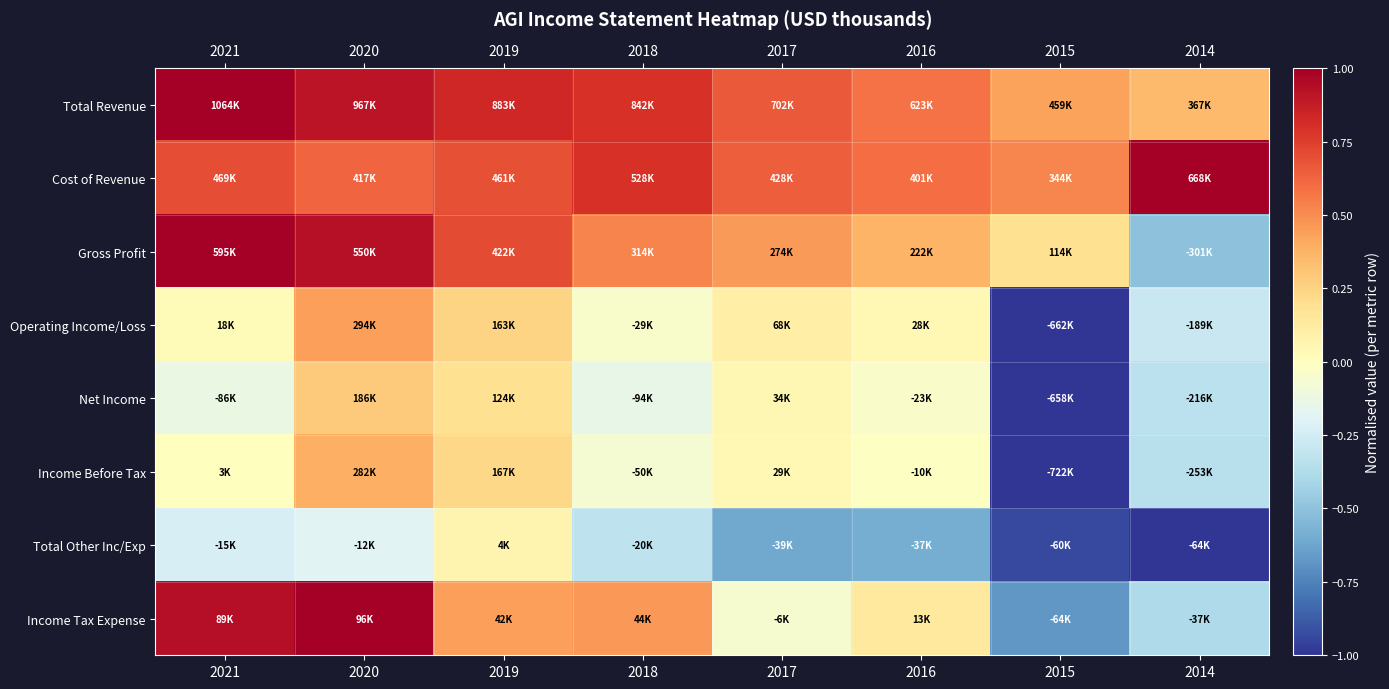

Reading right to left, transcribe all the data shown in this chart.

Total Revenue: 2014=0.3	2015=0.4	2016=0.6	2017=0.7	2018=0.8	2019=0.8	2020=0.9	2021=1.0
Cost of Revenue: 2014=1.0	2015=0.5	2016=0.6	2017=0.6	2018=0.8	2019=0.7	2020=0.6	2021=0.7
Gross Profit: 2014=-0.5	2015=0.2	2016=0.4	2017=0.5	2018=0.5	2019=0.7	2020=0.9	2021=1.0
Operating Income/Loss: 2014=-0.3	2015=-1.0	2016=0.0	2017=0.1	2018=-0.0	2019=0.2	2020=0.4	2021=0.0
Net Income: 2014=-0.3	2015=-1.0	2016=-0.0	2017=0.1	2018=-0.1	2019=0.2	2020=0.3	2021=-0.1
Income Before Tax: 2014=-0.4	2015=-1.0	2016=-0.0	2017=0.0	2018=-0.1	2019=0.2	2020=0.4	2021=0.0
Total Other Inc/Exp: 2014=-1.0	2015=-0.9	2016=-0.6	2017=-0.6	2018=-0.3	2019=0.1	2020=-0.2	2021=-0.2
Income Tax Expense: 2014=-0.4	2015=-0.7	2016=0.1	2017=-0.1	2018=0.5	2019=0.4	2020=1.0	2021=0.9